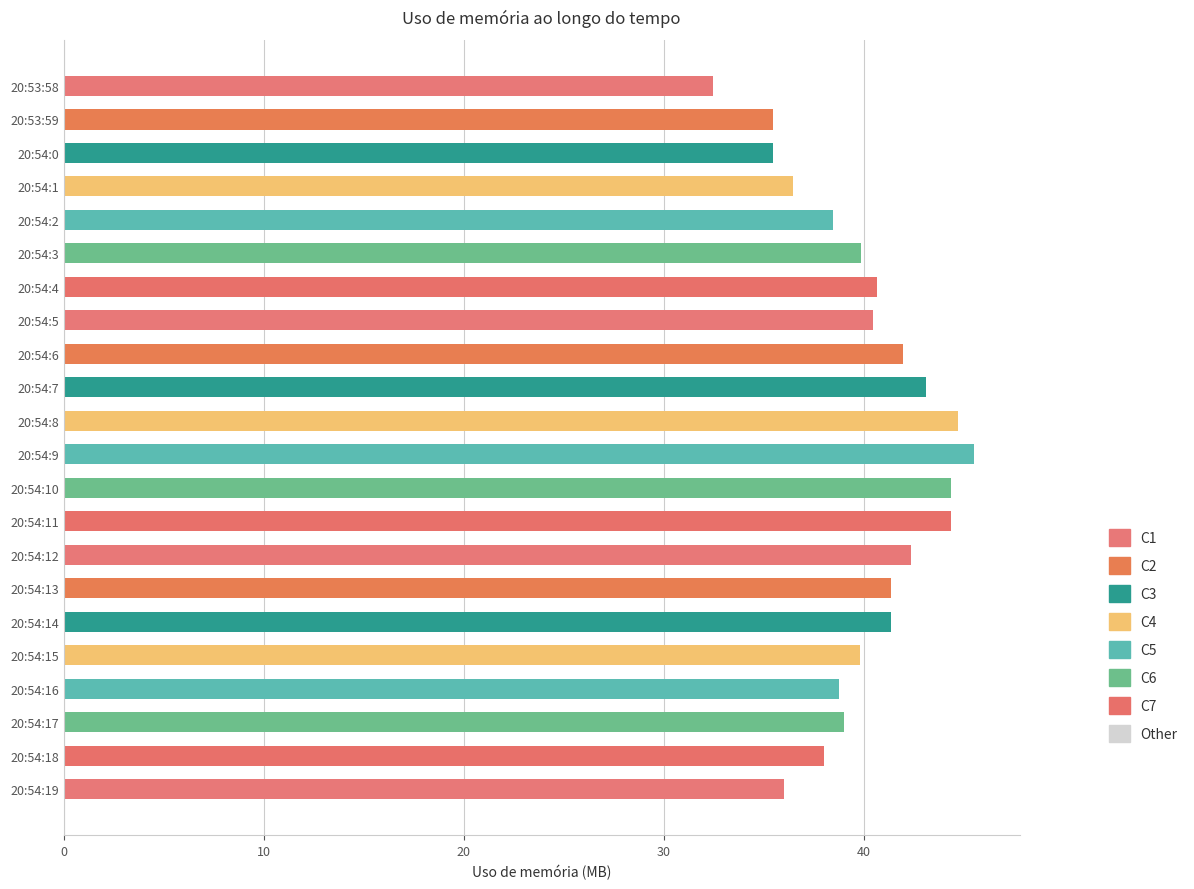

At which category does the chart reach its peak across all series?

20:54:9